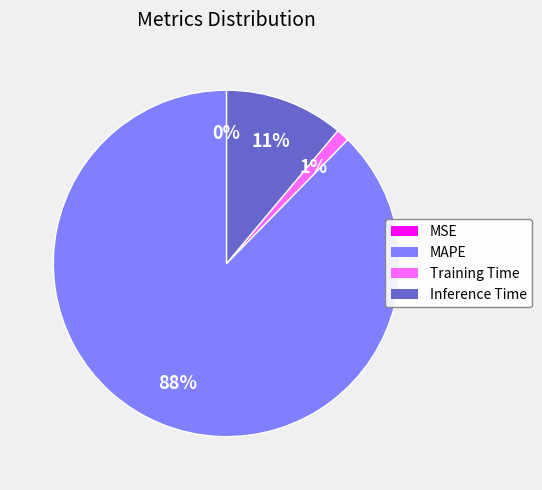

The Inference Time slice represents 1% of the pie. True or false?

False